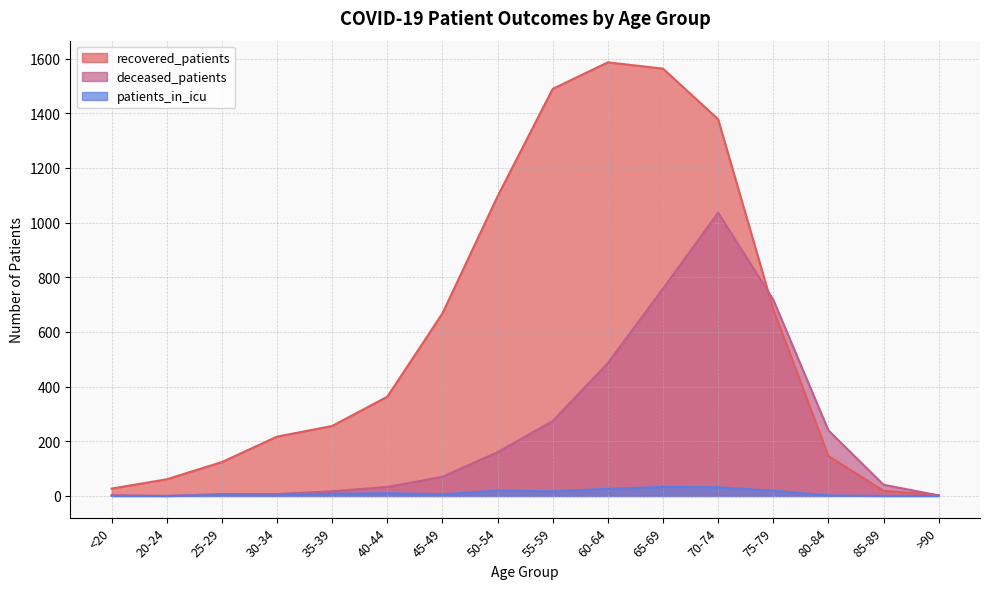

True or false: deceased_patients and patients_in_icu cross at least once.

False